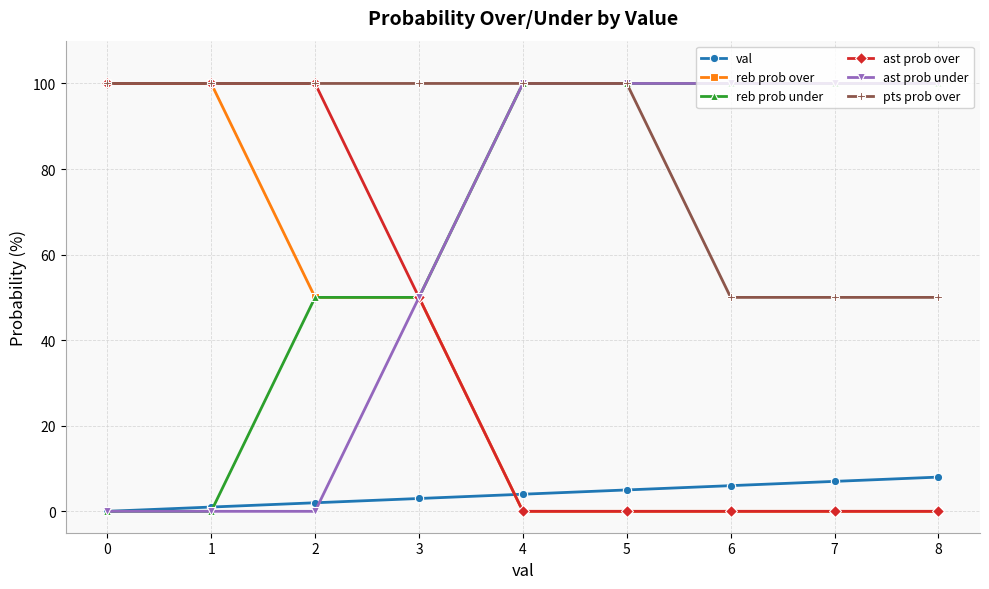

What is the difference between the maximum and minimum values in the ast prob under series?

100